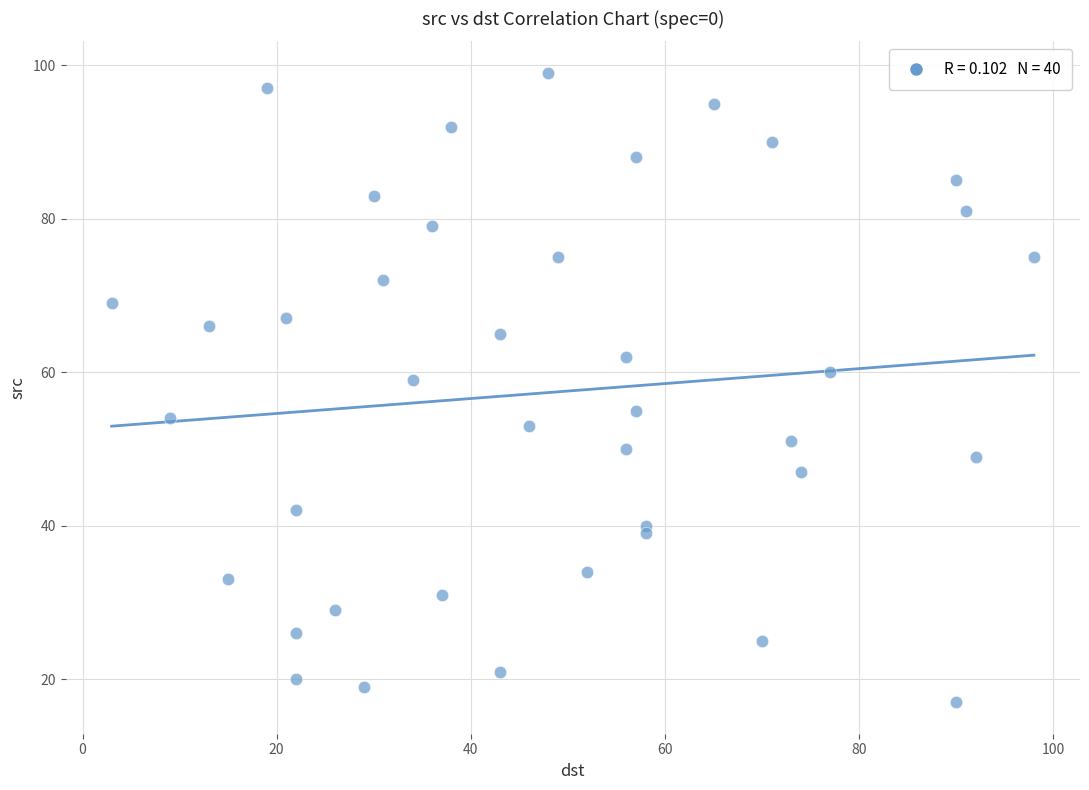

What is the range of Y values (max minus min)?

82